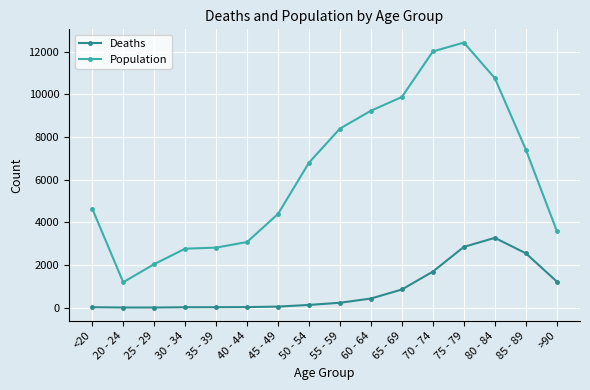

Rank the series by their maximum value, from lowest to highest.

Deaths, Population